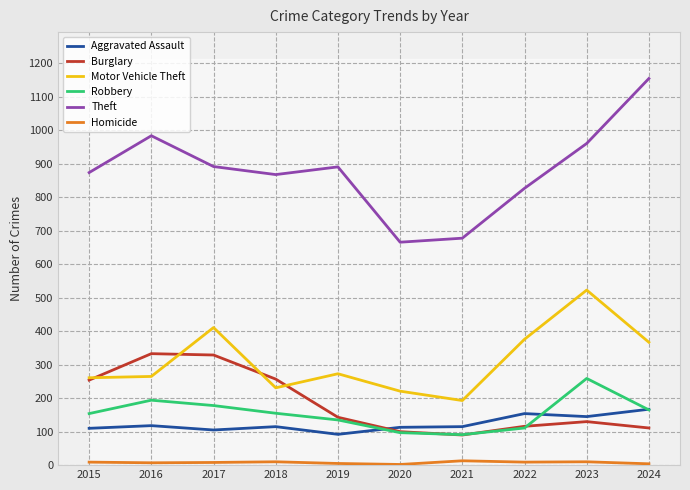

What is the sum of all Aggravated Assault values?

1234